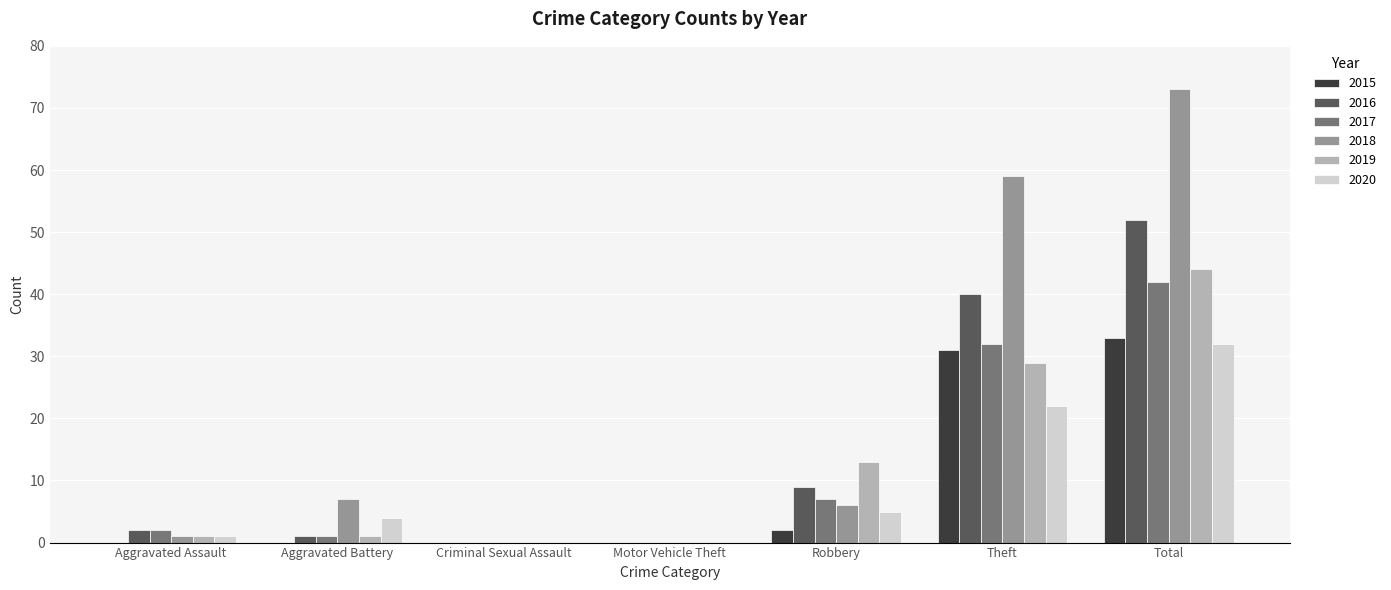

Reading right to left, extract all data points from this chart.

2015: Total=33	Theft=31	Robbery=2	Motor Vehicle Theft=0	Criminal Sexual Assault=0	Aggravated Battery=0	Aggravated Assault=0
2016: Total=52	Theft=40	Robbery=9	Motor Vehicle Theft=0	Criminal Sexual Assault=0	Aggravated Battery=1	Aggravated Assault=2
2017: Total=42	Theft=32	Robbery=7	Motor Vehicle Theft=0	Criminal Sexual Assault=0	Aggravated Battery=1	Aggravated Assault=2
2018: Total=73	Theft=59	Robbery=6	Motor Vehicle Theft=0	Criminal Sexual Assault=0	Aggravated Battery=7	Aggravated Assault=1
2019: Total=44	Theft=29	Robbery=13	Motor Vehicle Theft=0	Criminal Sexual Assault=0	Aggravated Battery=1	Aggravated Assault=1
2020: Total=32	Theft=22	Robbery=5	Motor Vehicle Theft=0	Criminal Sexual Assault=0	Aggravated Battery=4	Aggravated Assault=1